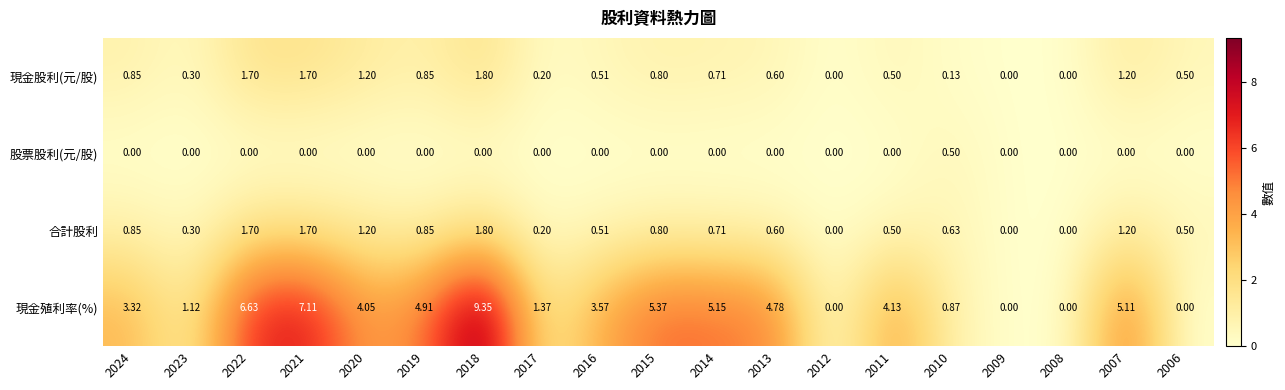

Count the number of categories in the chart.

19